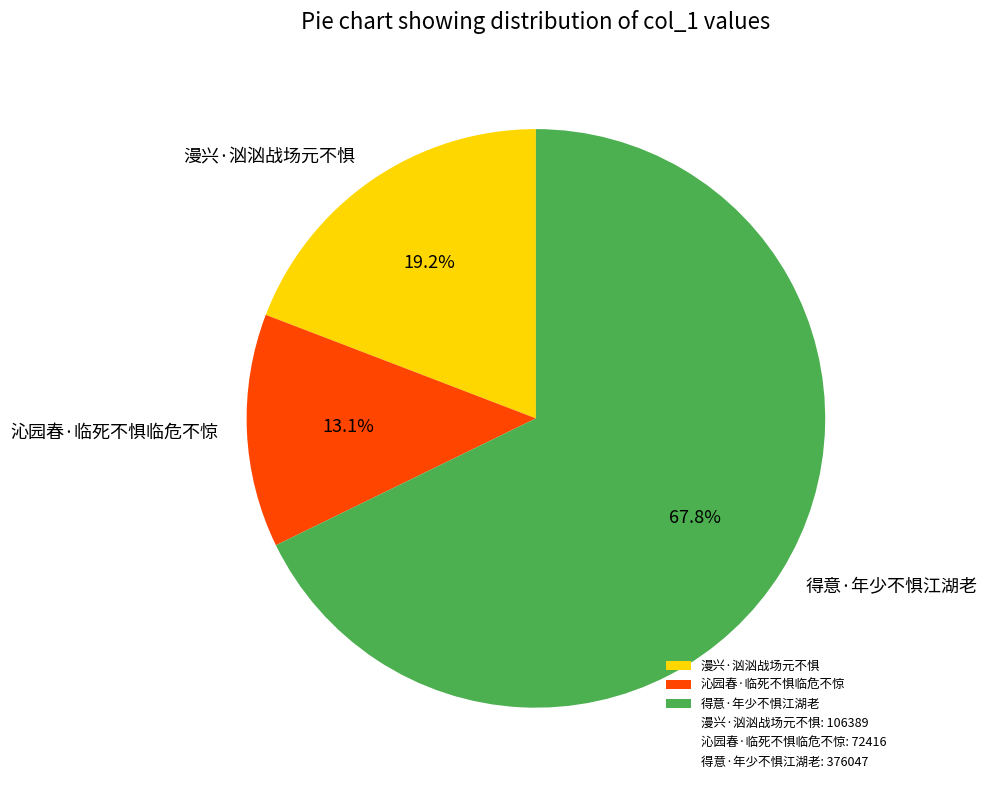

To the nearest percent, what percentage of the pie is 得意·年少不惧江湖老?

68%